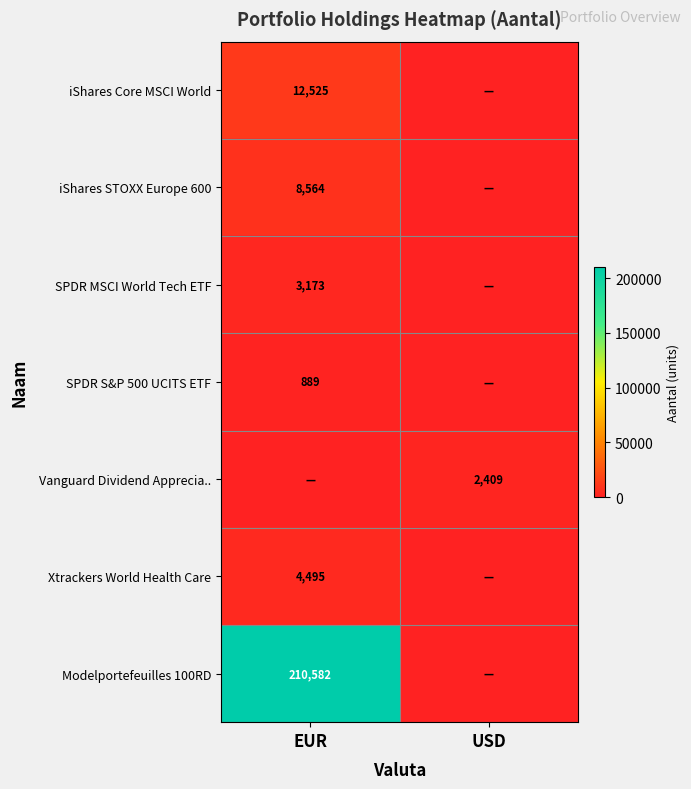

The value of Xtrackers World Health Care at EUR is 4495. True or false?

True